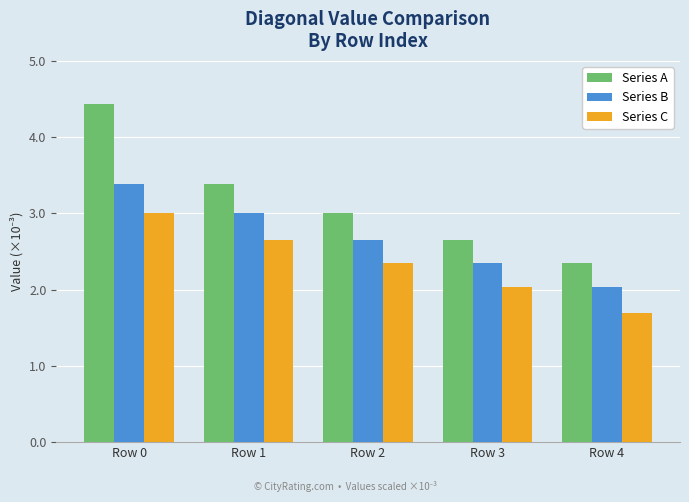

At which category is the sum across all series the highest?

Row 0